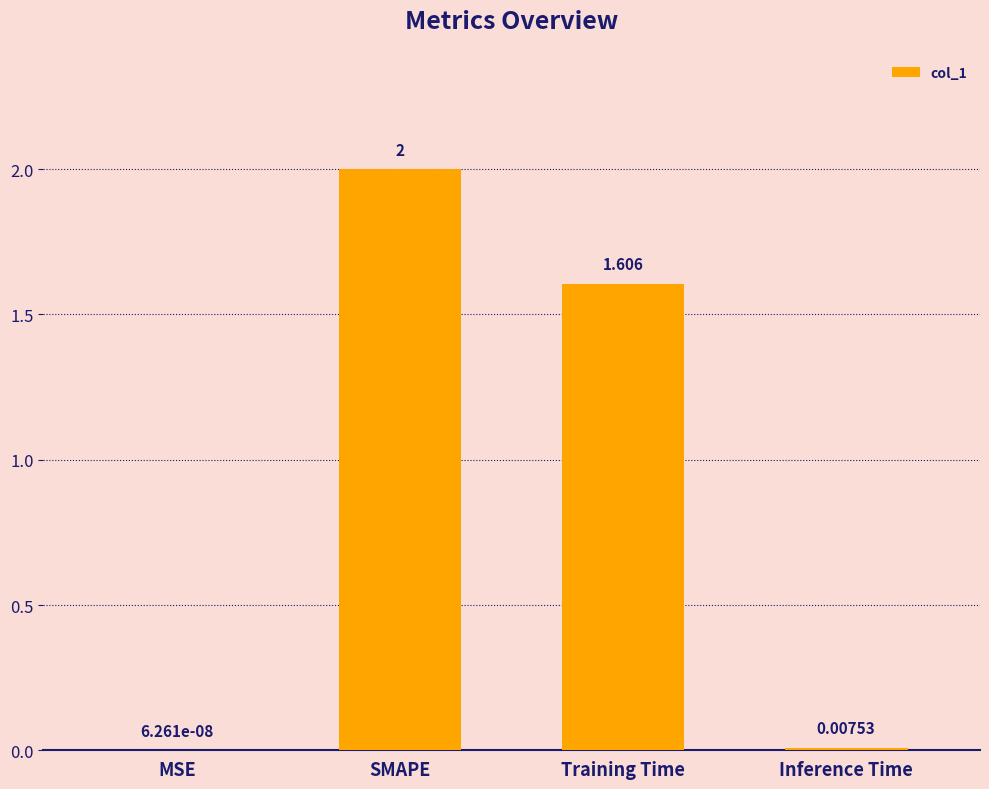

At which category does the chart reach its peak across all series?

SMAPE